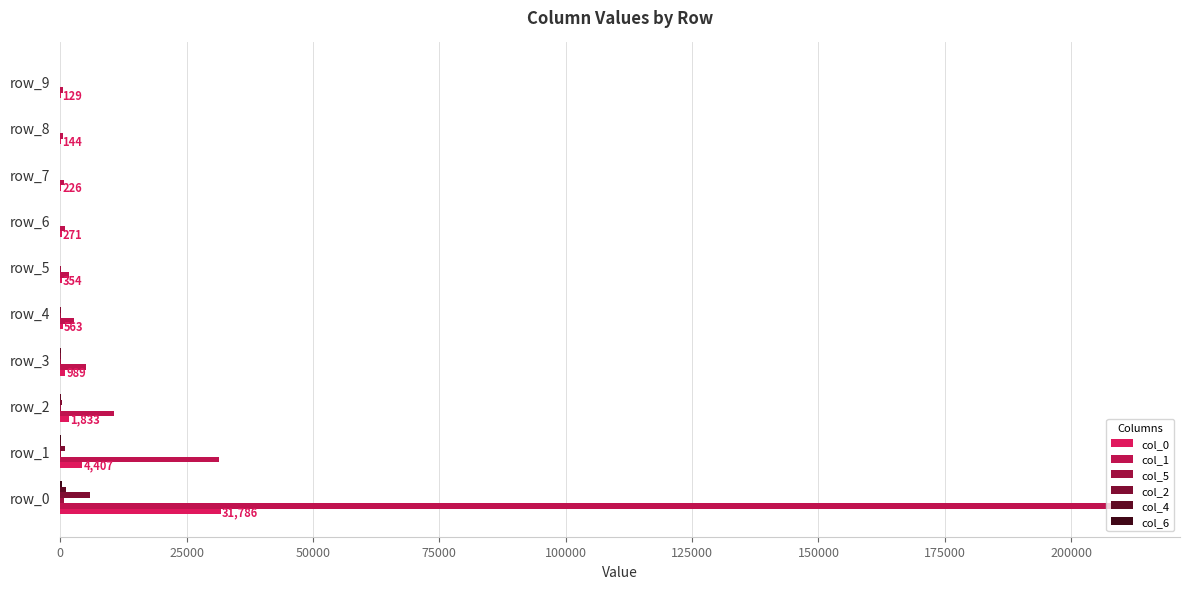

What is the minimum value shown in the chart?

5